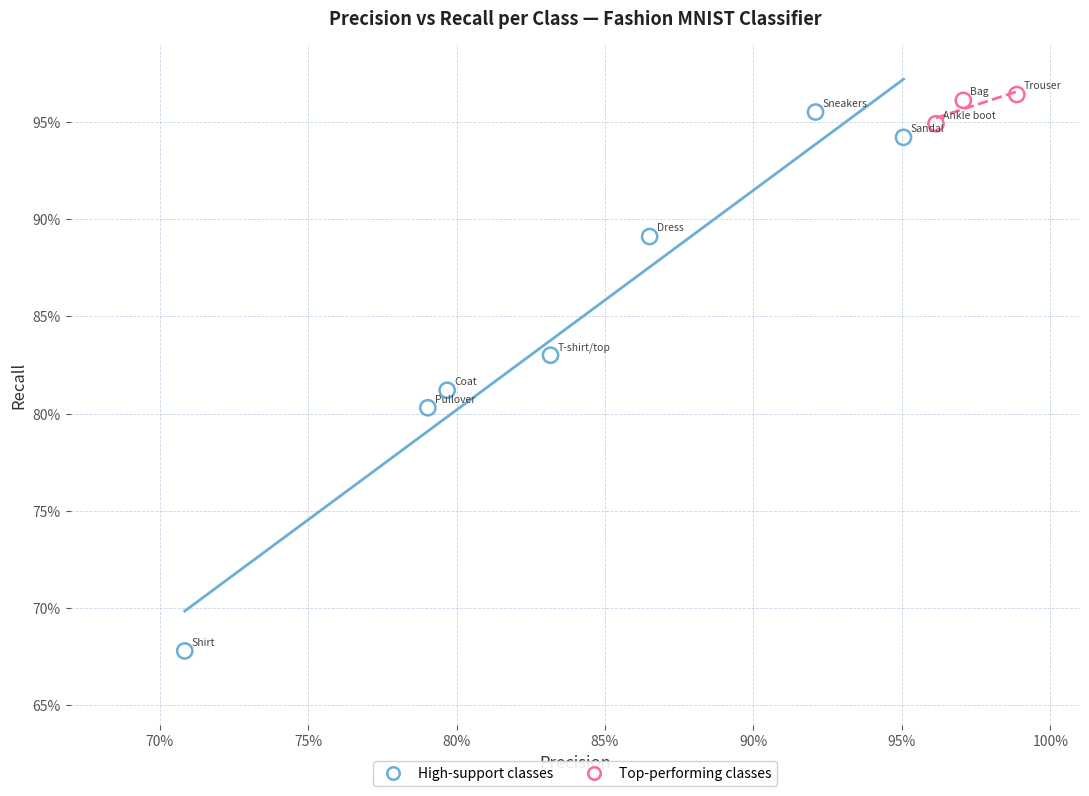

What are all the series names shown in the legend?

High-support classes, Top-performing classes